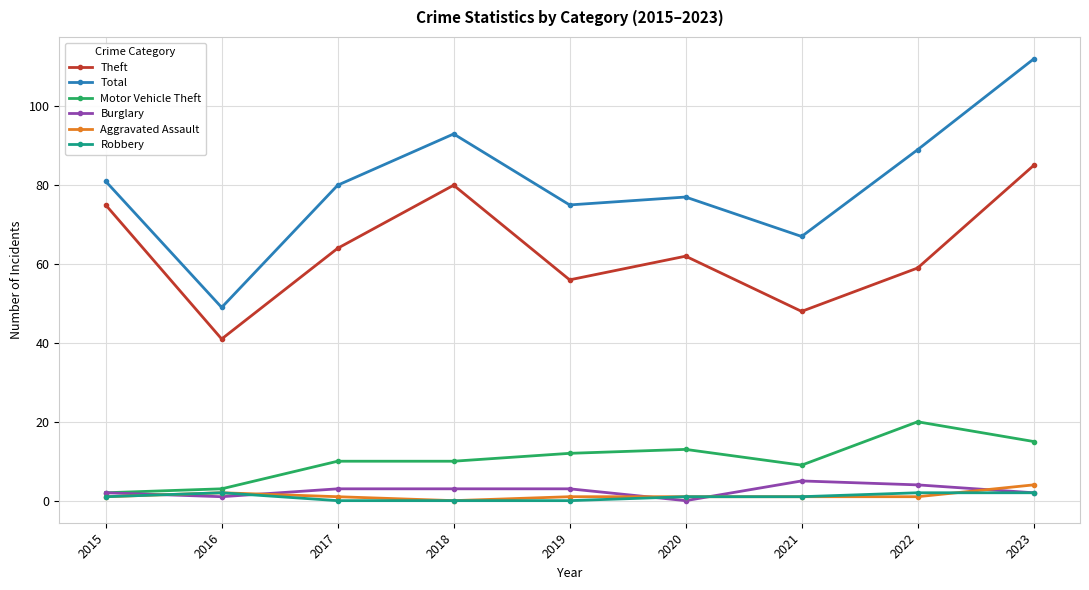

What is the difference between the second highest and minimum values in the Motor Vehicle Theft series?

13